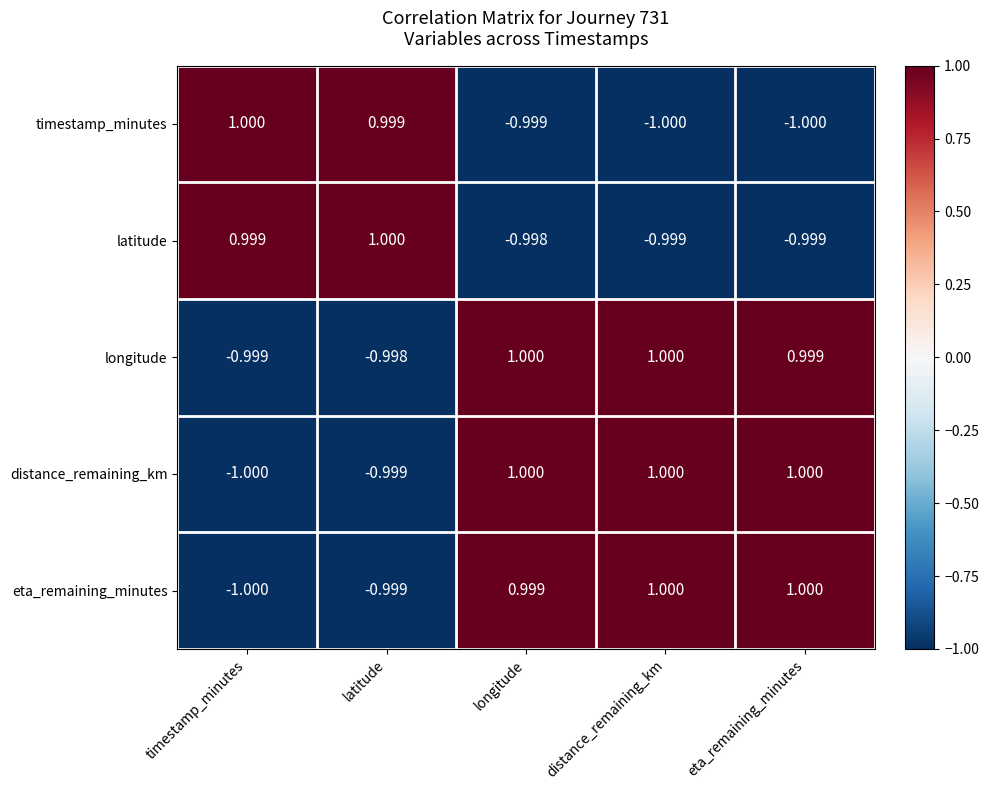

At which label is distance_remaining_km closest to 0?

latitude